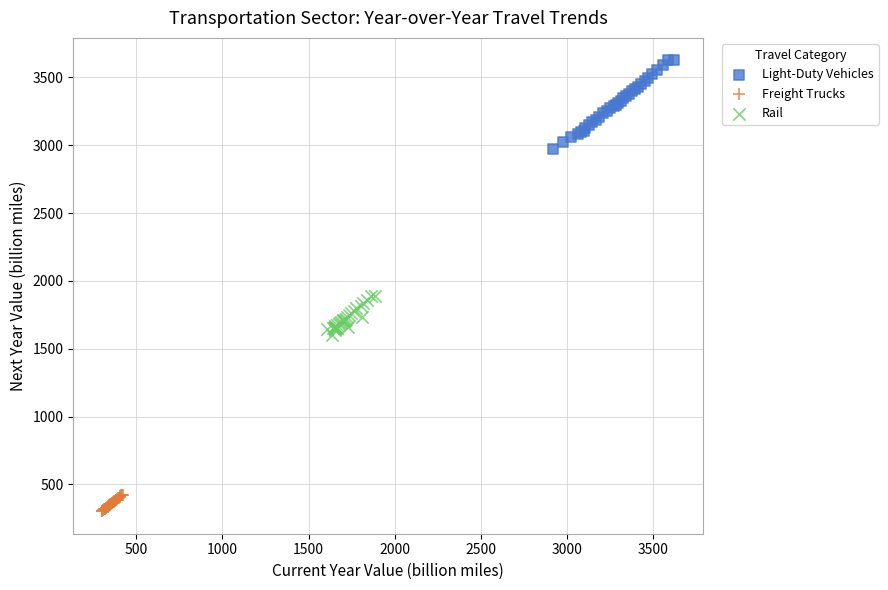

Which series contains the lowest Y value?

Freight Trucks